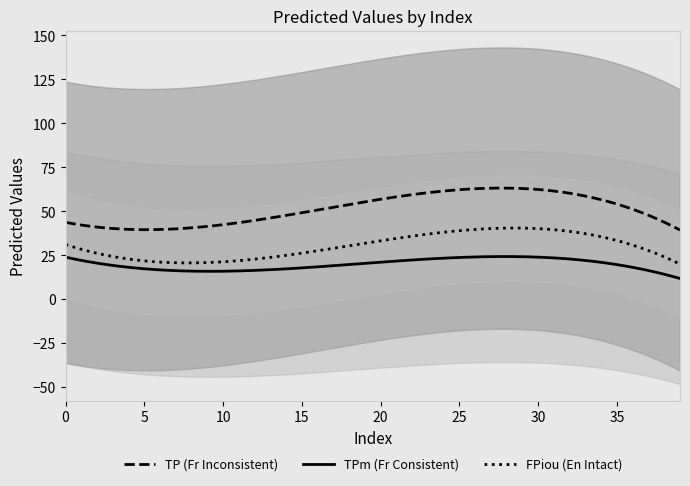

What is the minimum value for TP (Fr Inconsistent)?

39.3